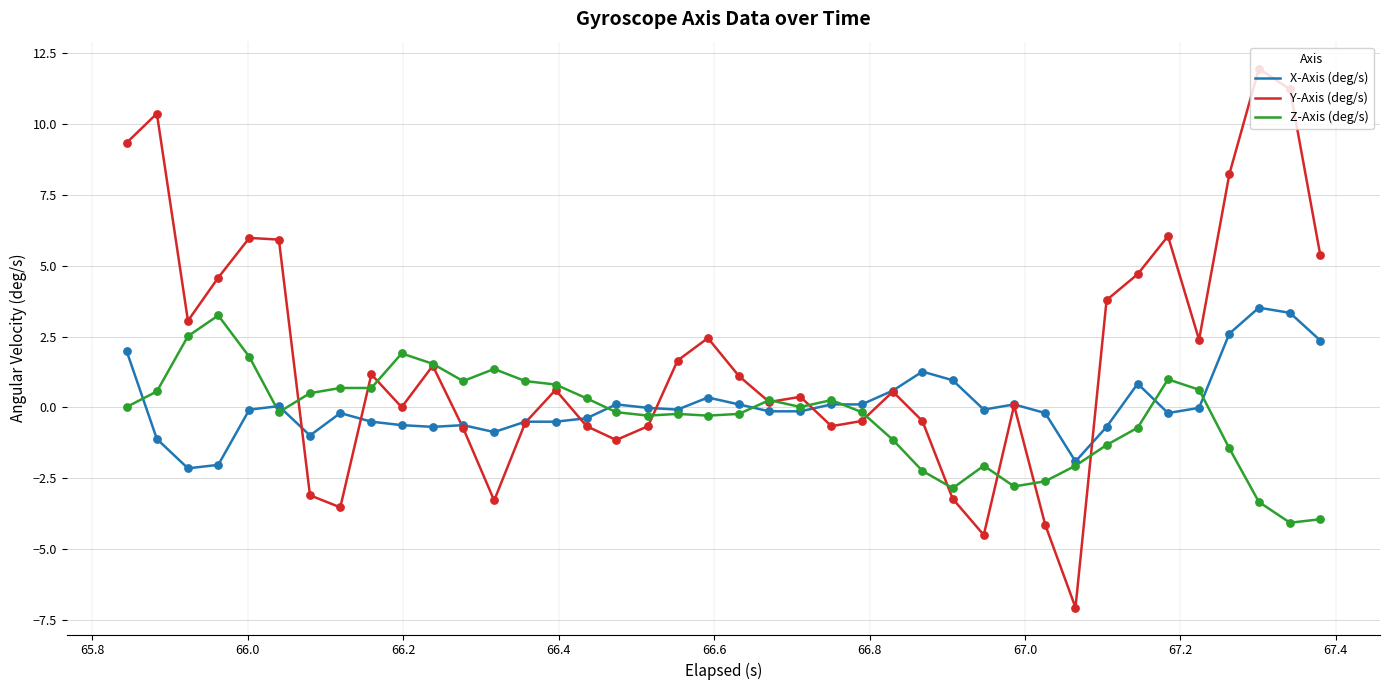

Which series has the largest total across all categories?

Y-Axis (deg/s)